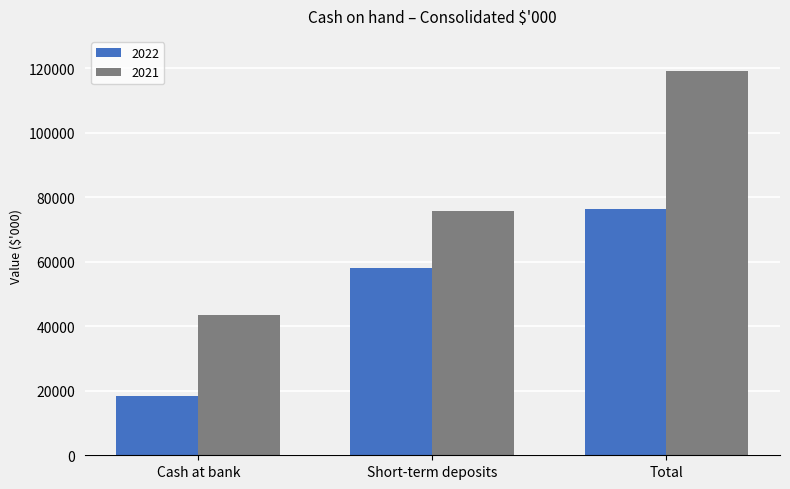

At which label is 2021 closest to 81287?

Short-term deposits